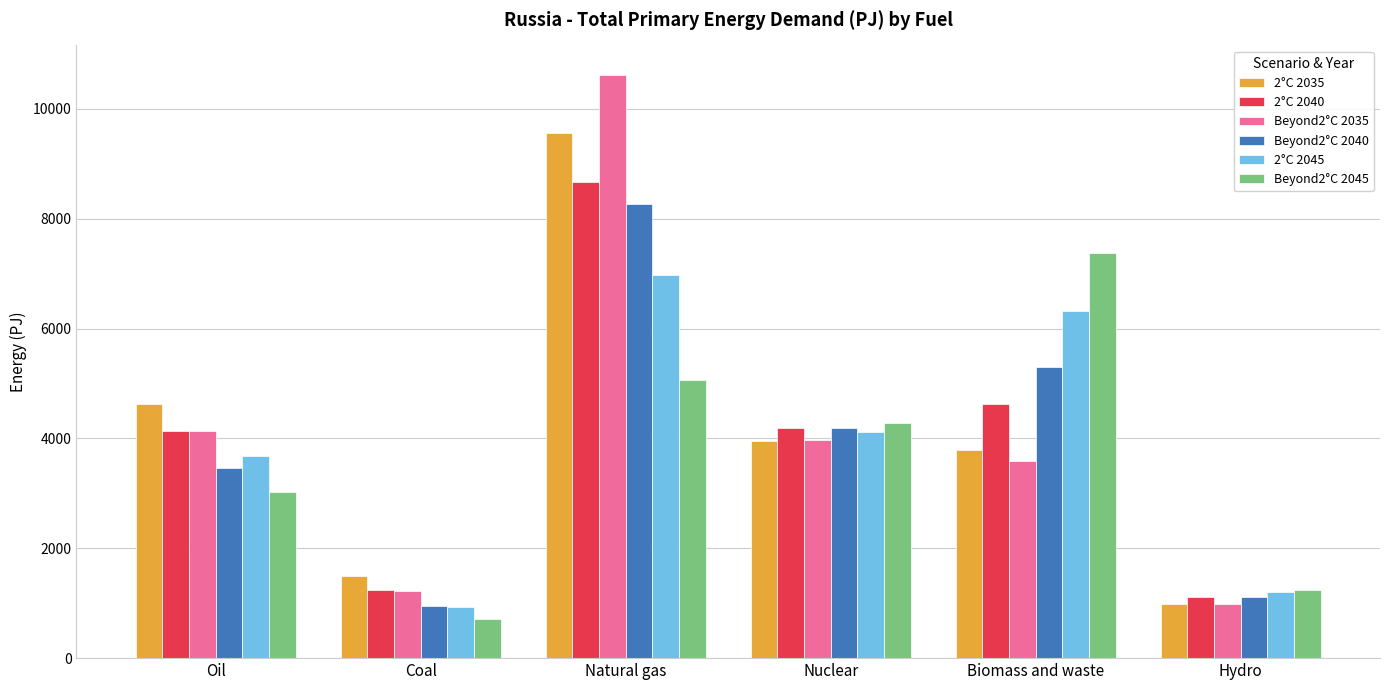

Reading left to right, list all the values displayed in this chart.

2°C 2035: Oil=4619.1	Coal=1499.4	Natural gas=9567.1	Nuclear=3949.5	Biomass and waste=3781.6	Hydro=989.7
2°C 2040: Oil=4139.4	Coal=1233.0	Natural gas=8666.6	Nuclear=4193.5	Biomass and waste=4636.8	Hydro=1112.9
Beyond2°C 2035: Oil=4134.4	Coal=1226.8	Natural gas=10626.4	Nuclear=3973.9	Biomass and waste=3592.5	Hydro=989.7
Beyond2°C 2040: Oil=3463.4	Coal=945.8	Natural gas=8278.1	Nuclear=4193.5	Biomass and waste=5300.8	Hydro=1112.9
2°C 2045: Oil=3688.8	Coal=925.8	Natural gas=6969.9	Nuclear=4110.7	Biomass and waste=6326.9	Hydro=1211.4
Beyond2°C 2045: Oil=3024.1	Coal=709.2	Natural gas=5071.7	Nuclear=4290.6	Biomass and waste=7371.0	Hydro=1236.0